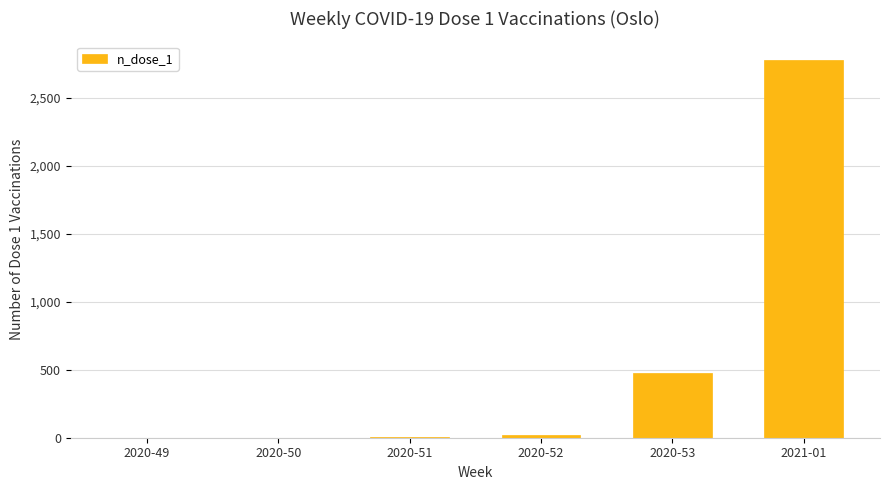

At which label is the value closest to 1388?

2020-53